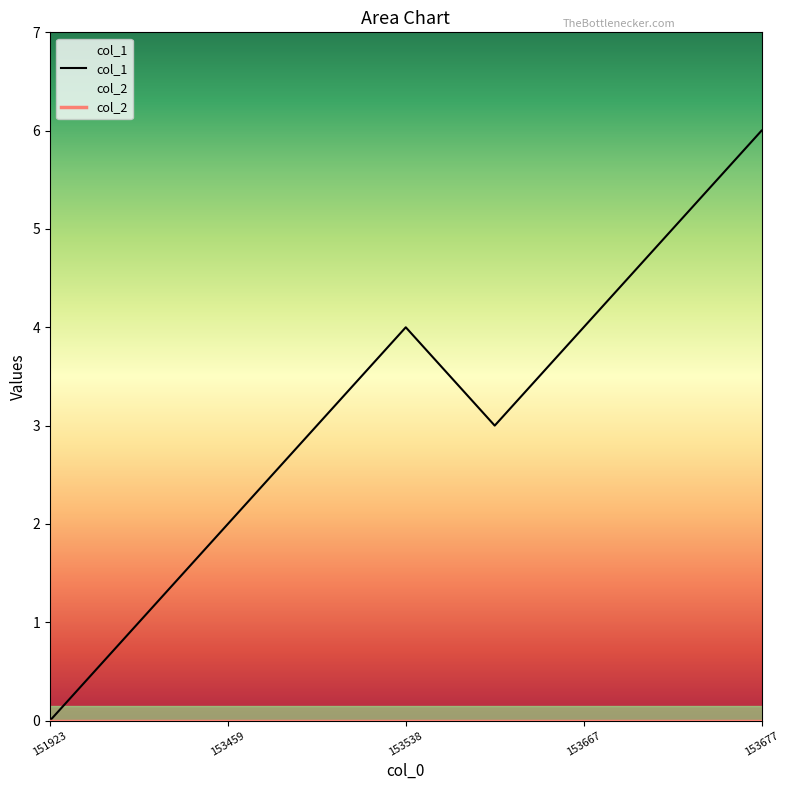

The col_1 series shows 2 at 153538. True or false?

False